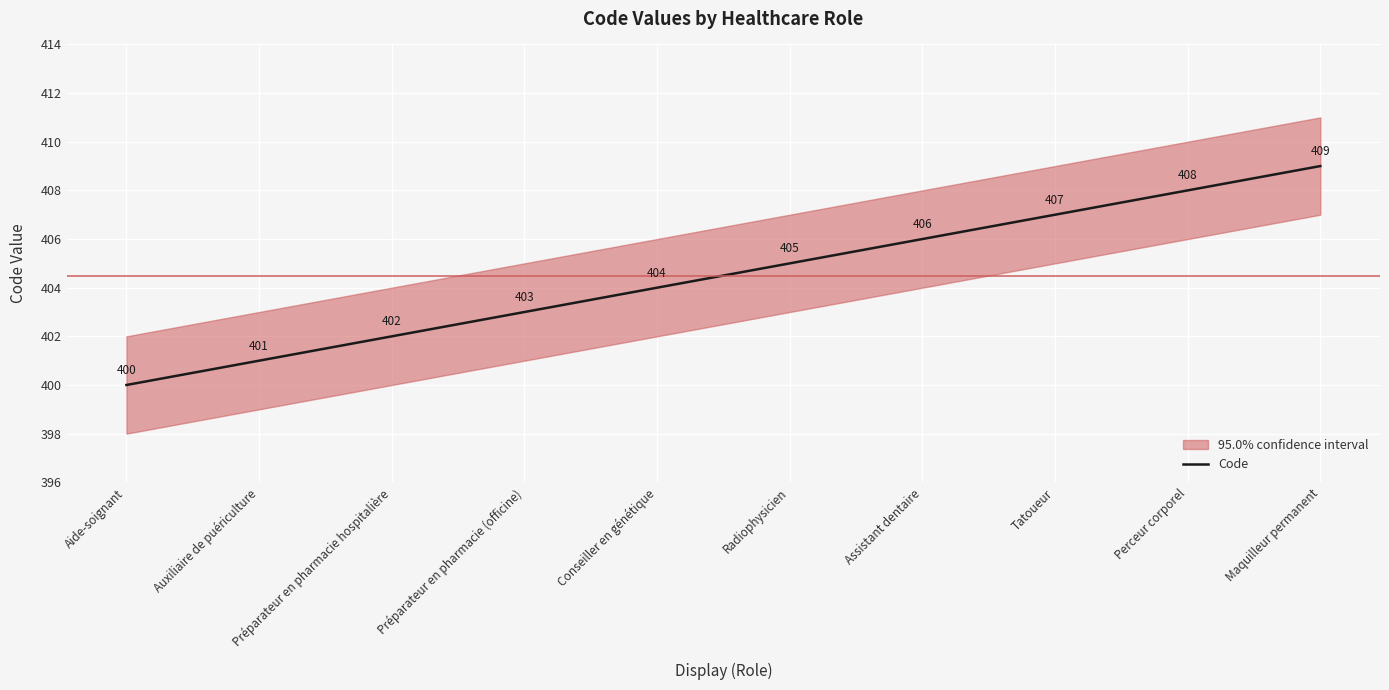

Which has a higher value, Aide-soignant or Conseiller en génétique?

Conseiller en génétique